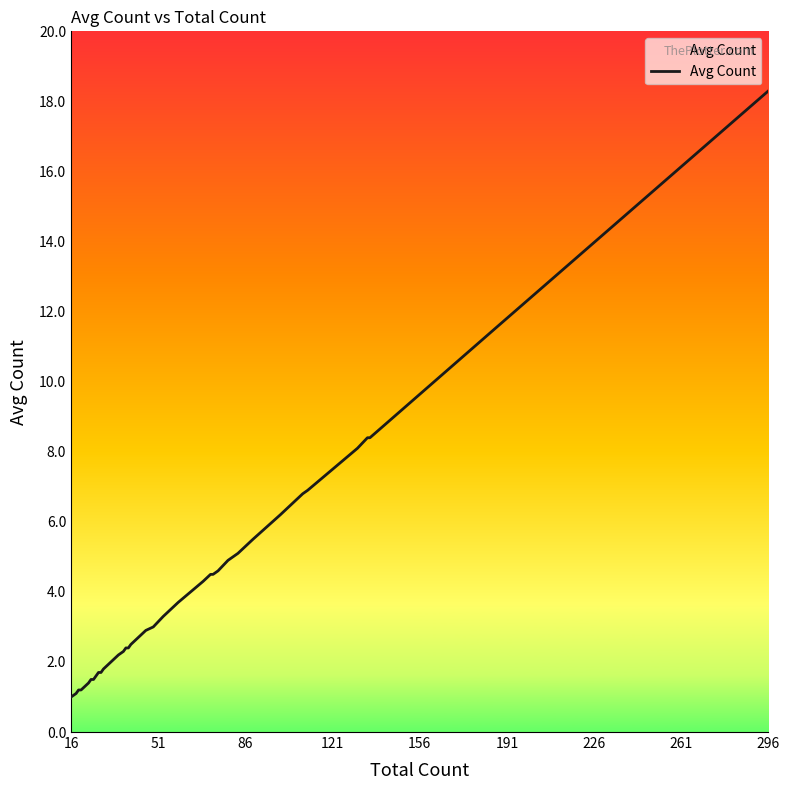

Does the chart have visible grid lines?

No